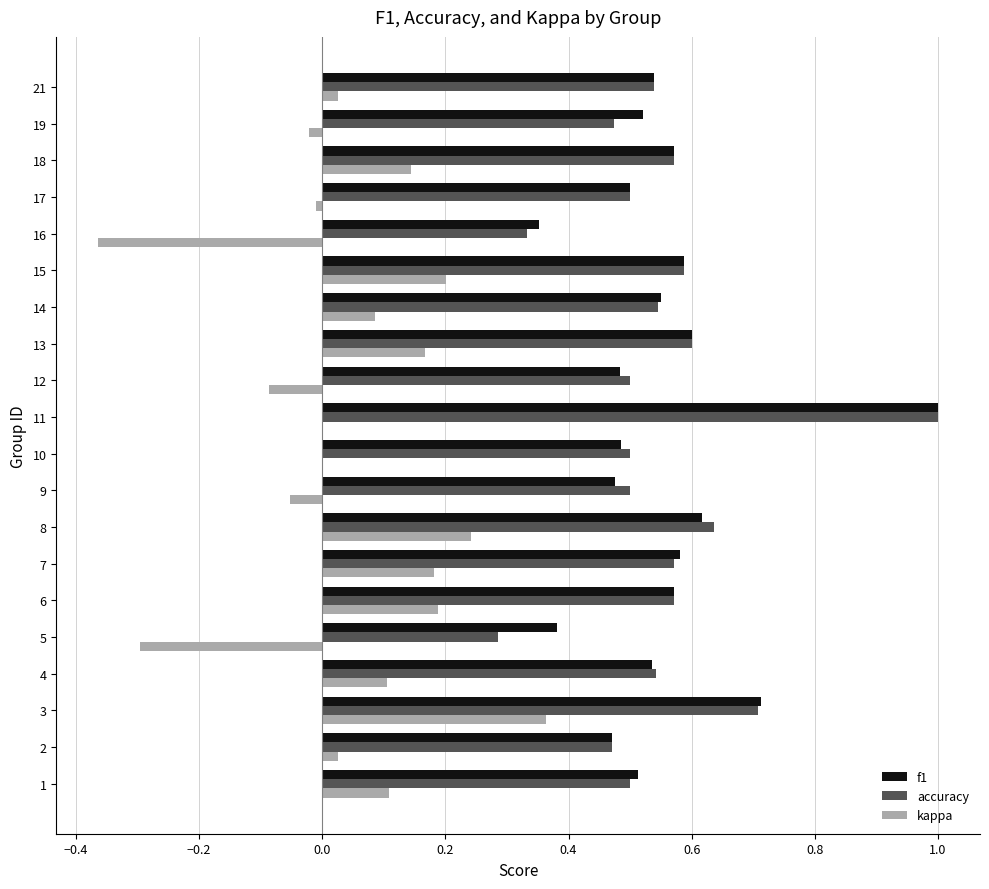

Between 6 and 21, which series saw the biggest shift?

kappa